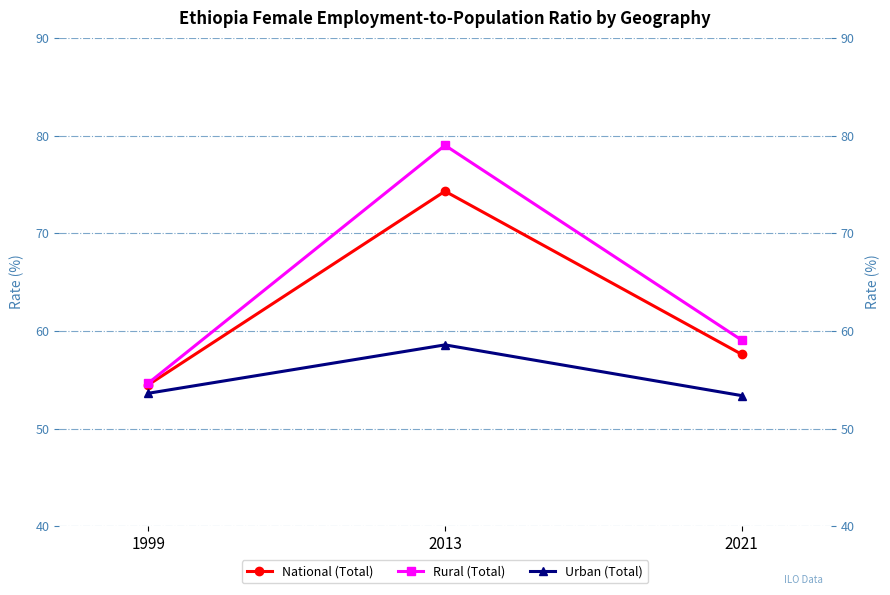

How many data points does each series have?

3